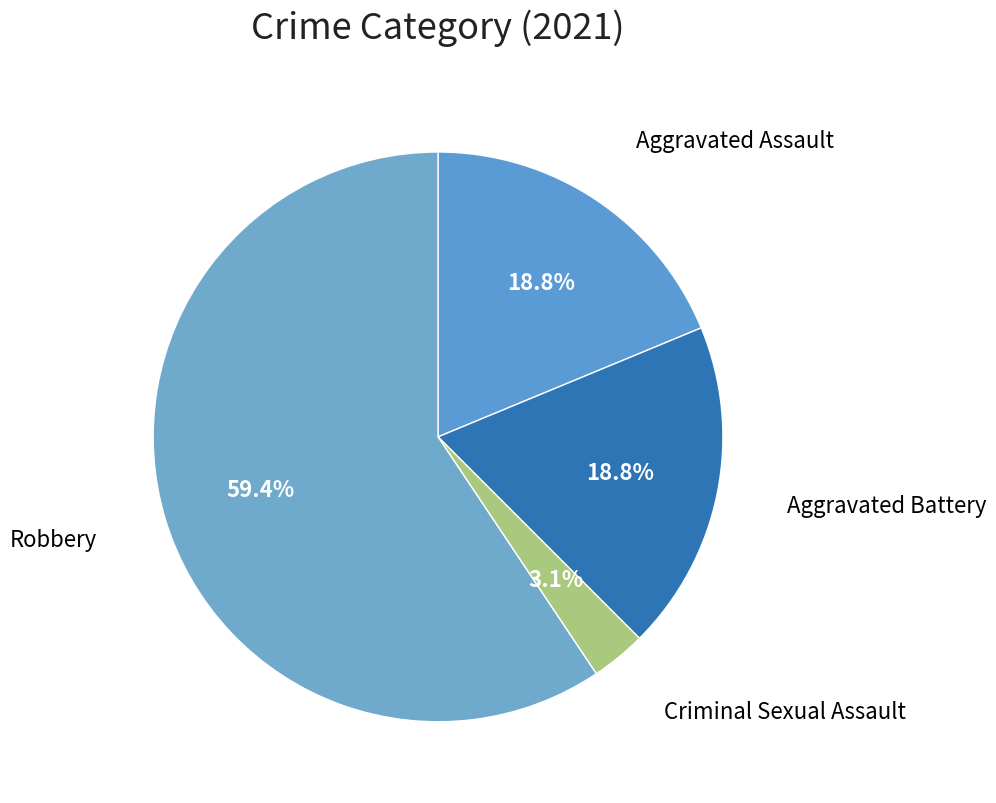

How many segments does this pie chart have?

4